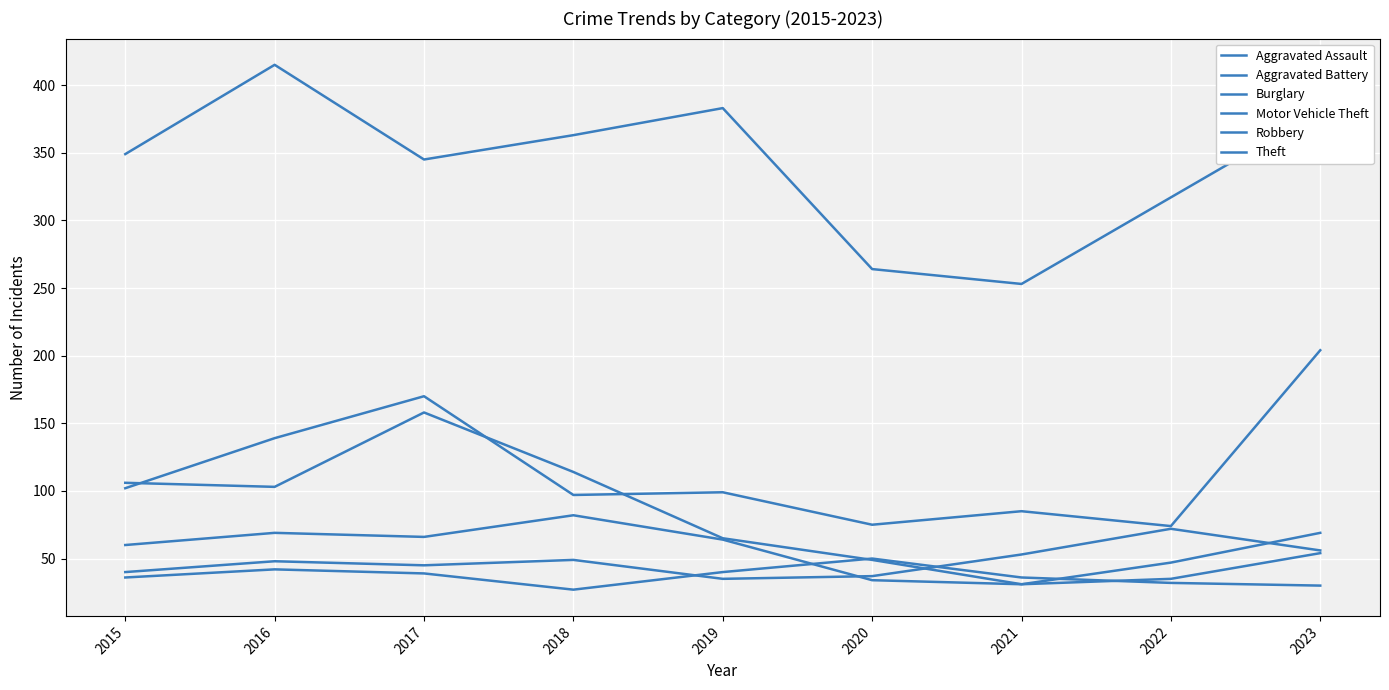

Reading left to right, transcribe all the data shown in this chart.

Aggravated Assault: 40	48	45	49	35	37	53	72	56
Aggravated Battery: 36	42	39	27	40	50	36	32	30
Burglary: 106	103	158	114	65	49	31	47	69
Motor Vehicle Theft: 102	139	170	97	99	75	85	74	204
Robbery: 60	69	66	82	64	34	31	35	54
Theft: 349	415	345	363	383	264	253	317	381